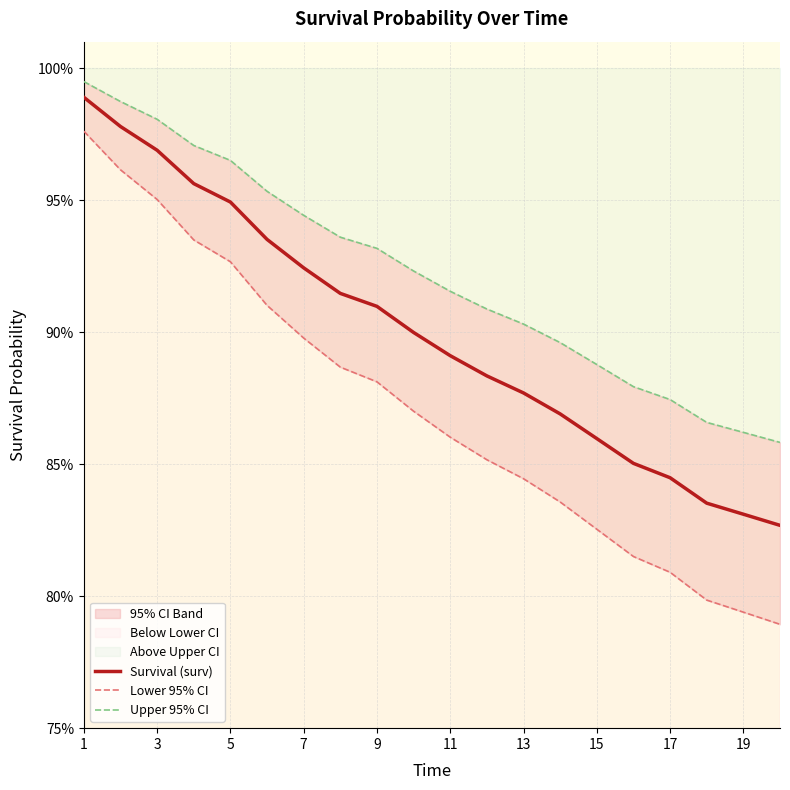

What is the sum of the Upper 95% CI values at 15 and 1?

1.9